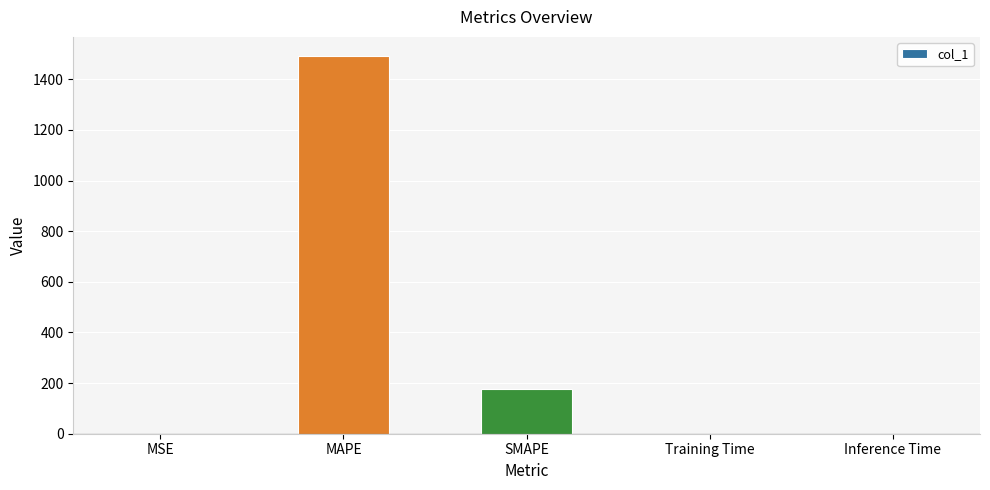

True or false: the data shows 262.6 at SMAPE.

False